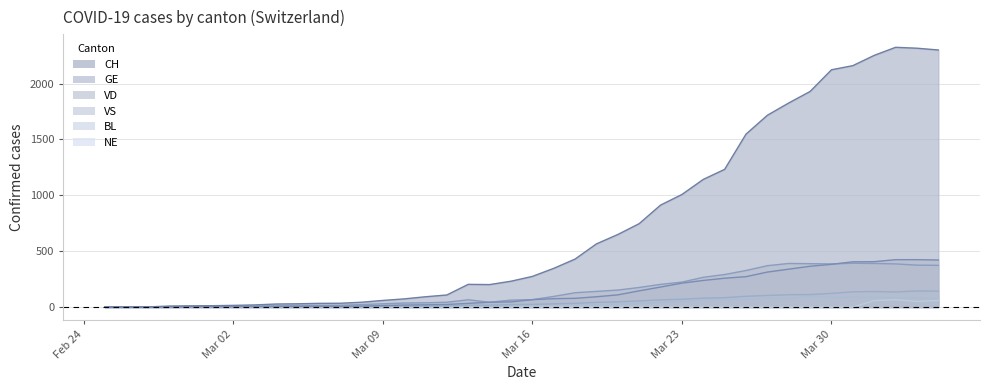

Reading right to left, list all the values displayed in this chart.

CH: 2300	2316	2324	2252	2160	2123	1929	1826	1716	1547	1232	1142	1007	912	746	649	565	429	346	274	231	201	203	108	92	73	59	43	34	33	29	27	19	15	12	11	9	1	1	0
GE: 421	424	424	406	405	382	365	339	313	272	258	238	214	179	145	109	92	78	75	66	46	43	33	23	20	18	13	9	7	7	5	4	4	3	3	3	2	1	1	0
VD: 373	375	386	390	392	386	388	390	370	327	291	266	223	203	175	152	140	128	95	66	62	43	65	43	38	36	29	22	16	15	14	11	8	6	4	4	0	0	0	0
VS: 142	144	135	139	136	122	112	110	104	96	84	80	70	64	55	47	42	33	29	24	22	17	17	12	11	8	7	3	0	3	3	6	5	4	4	3	3	0	0	0
BL: 73	82	81	86	88	86	99	75	79	68	68	66	51	40	30	27	19	27	26	17	12	8	12	9	3	5	4	4	4	4	1	1	1	1	1	1	0	0	0	0
NE: 59	49	66	57	0	0	0	0	0	0	0	0	0	0	0	0	0	0	0	0	0	0	0	0	0	0	0	0	0	0	0	0	0	0	0	0	0	0	0	0